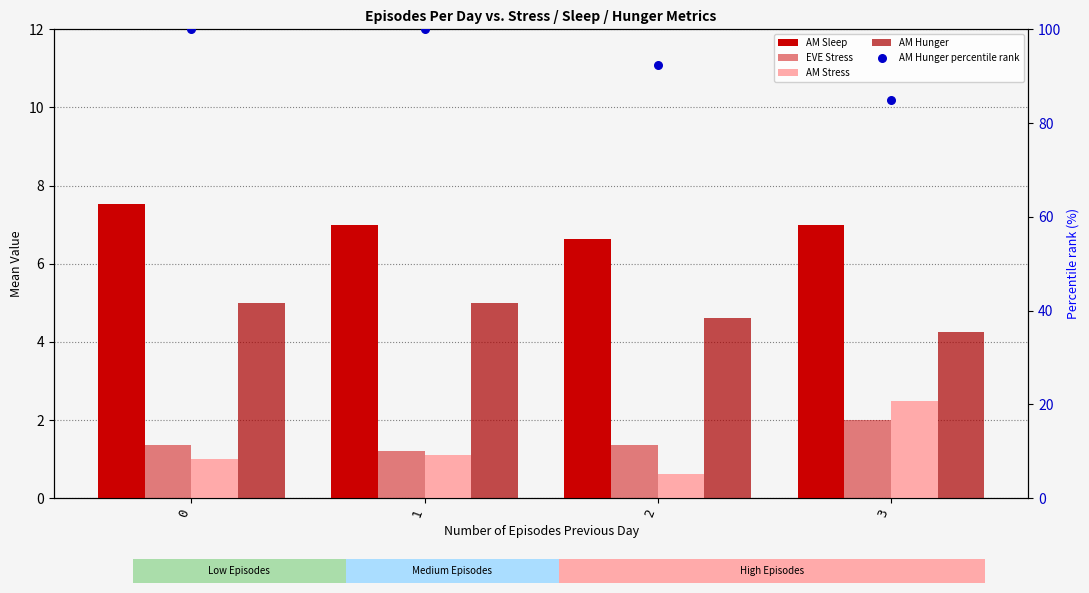

What is the total value across all series at 0?

114.9